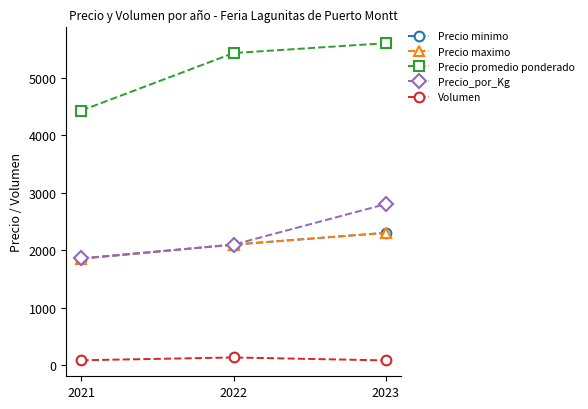

True or false: Precio maximo has a value of 470.2 at 2023.

False